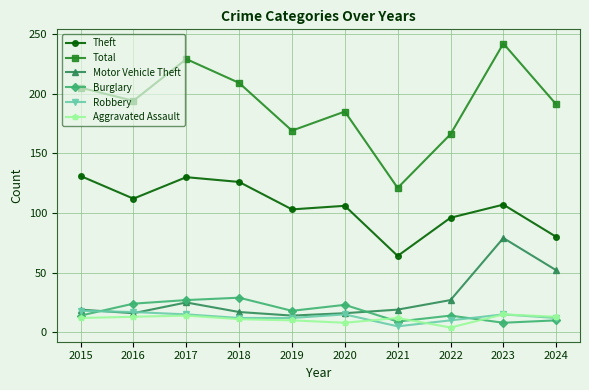

How many values in the Theft series are below 107?

5